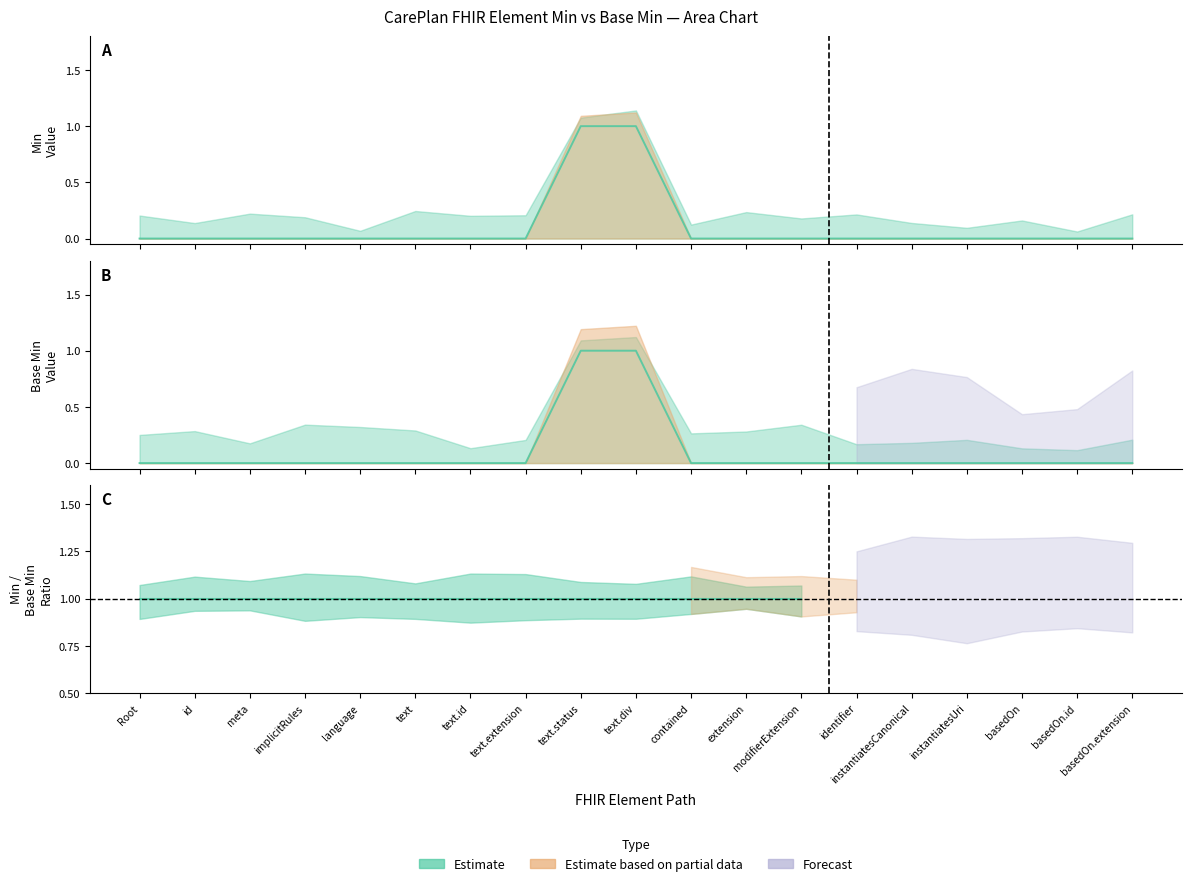

Is it true that Min equals 0 at id?

True